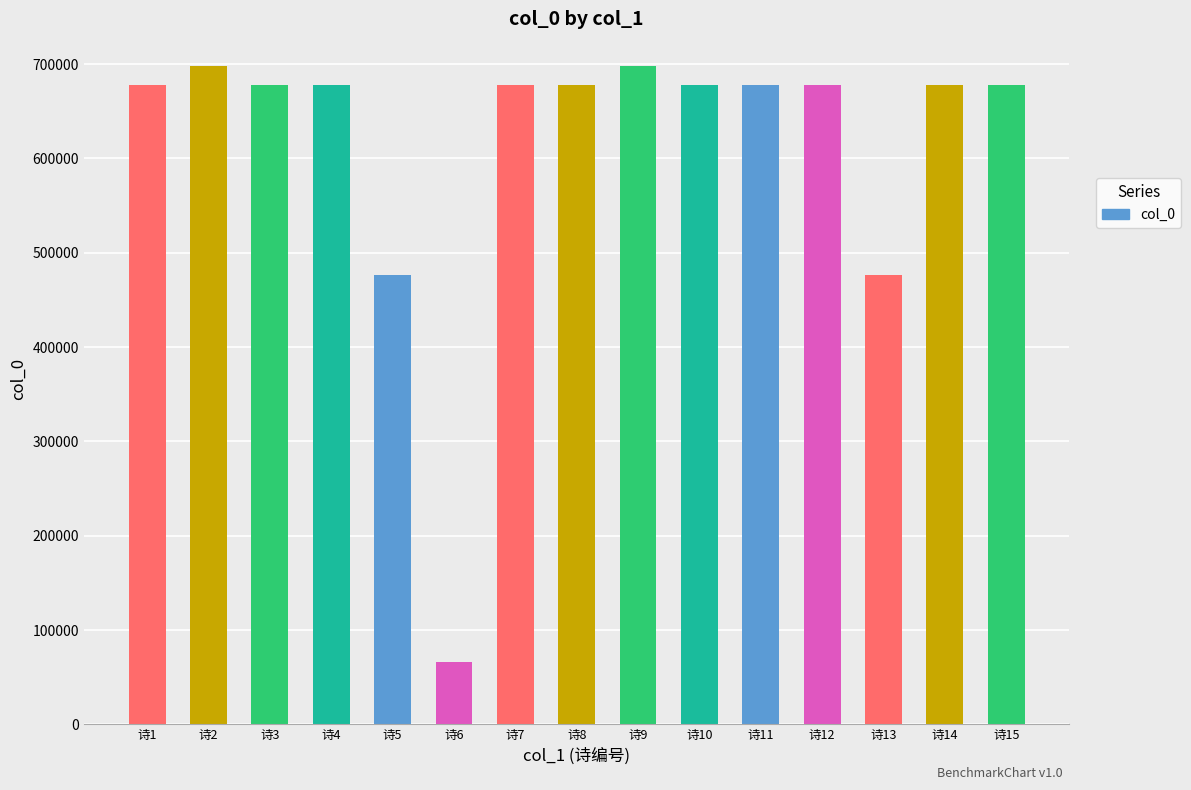

How many data points does each series have?

15